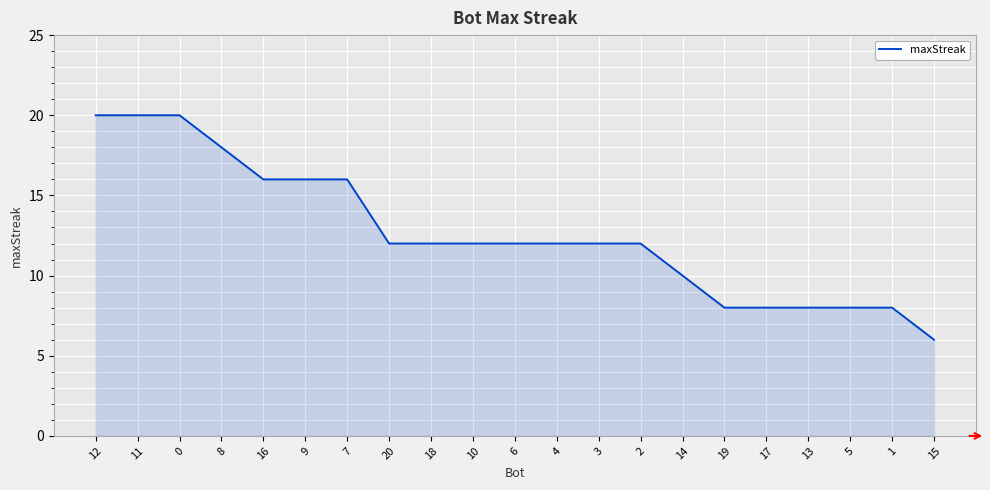

True or false: the data shows 8 at 19.

True